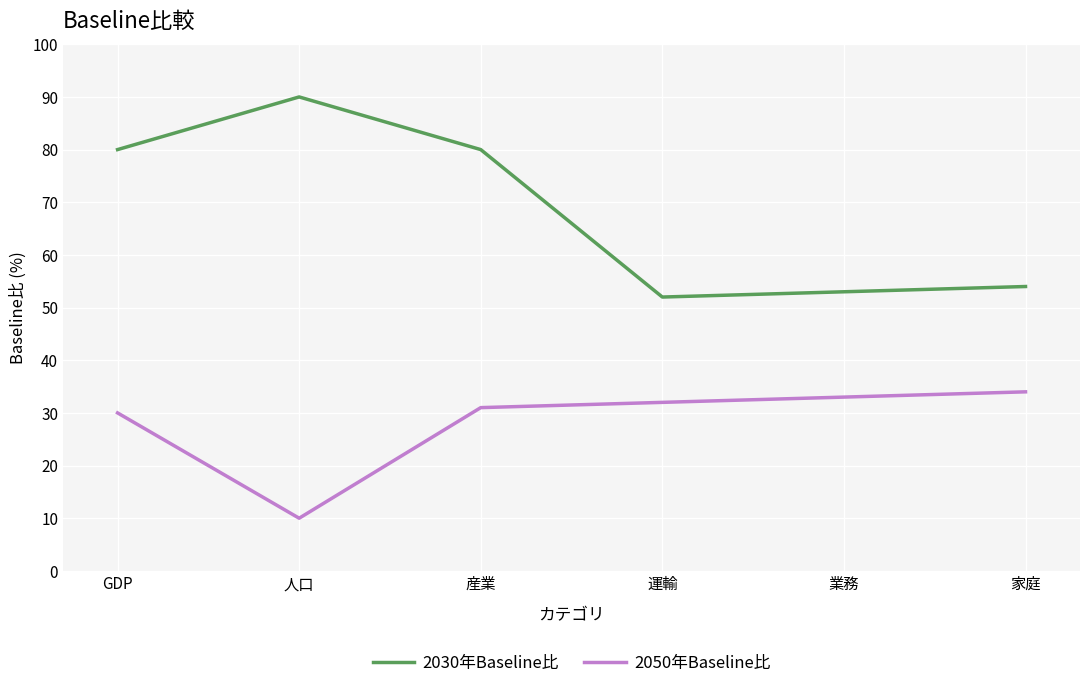

What are all the series names shown in the legend?

2030年Baseline比, 2050年Baseline比